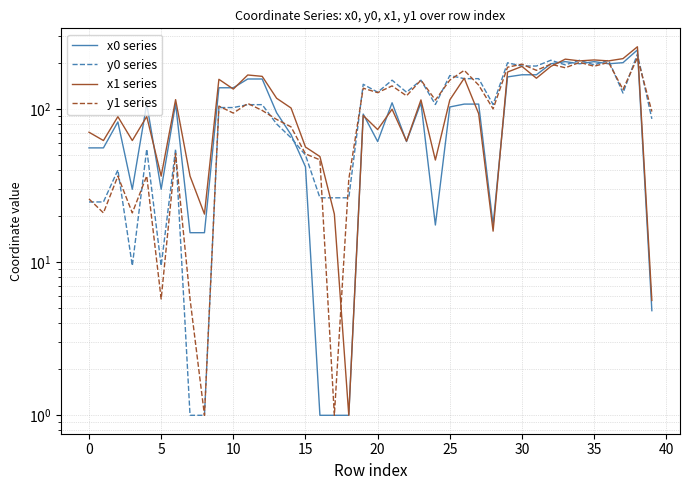

At which category is the sum across all series the highest?

38